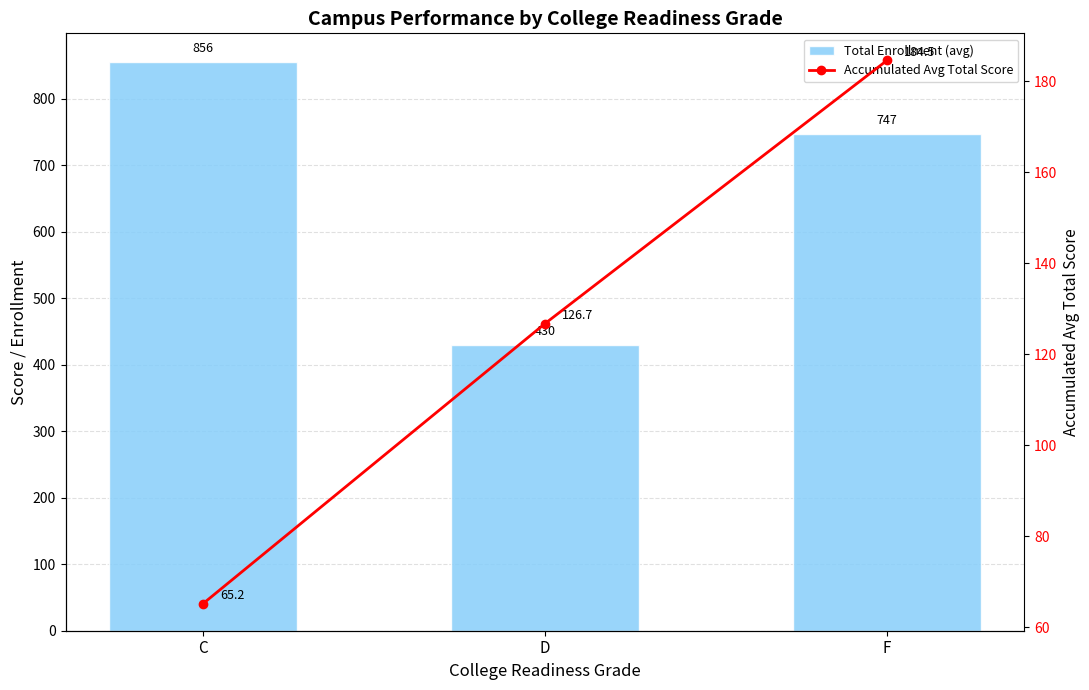

What is the label of the 3rd bar from the right?

C